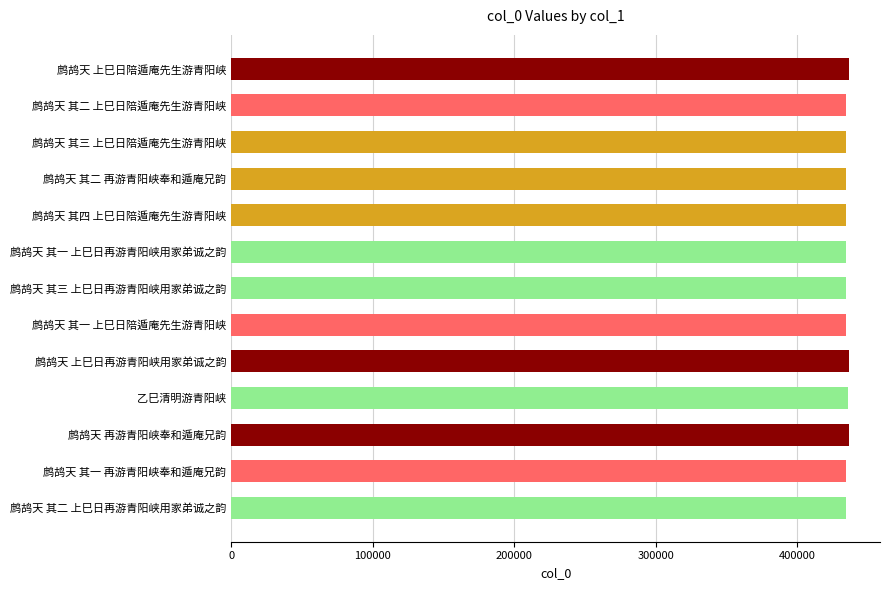

What is the label of the 2nd bar from the top?

鹧鸪天 其二 上巳日陪遁庵先生游青阳峡